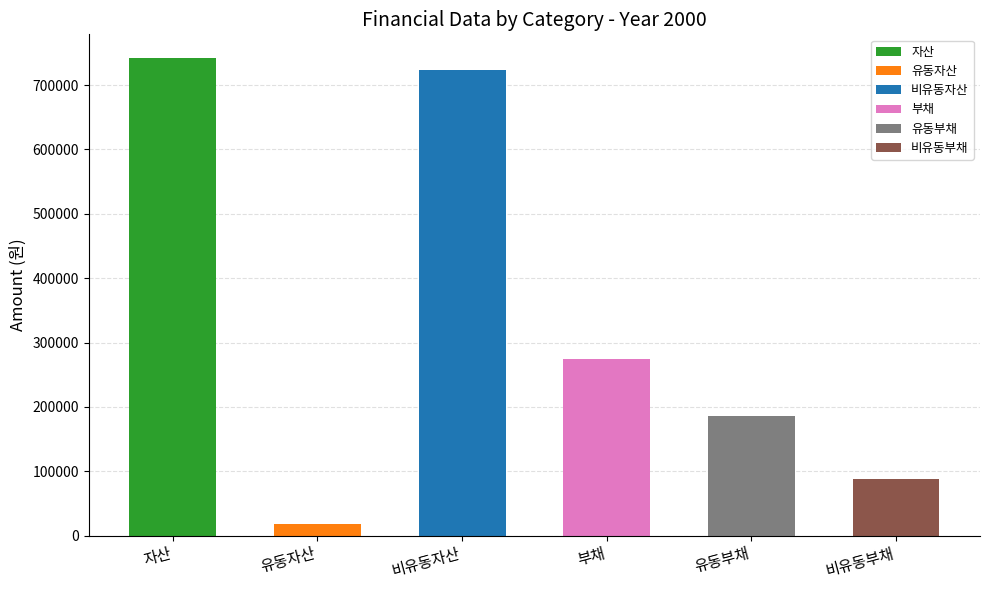

Which series has the widest spread of values?

자산